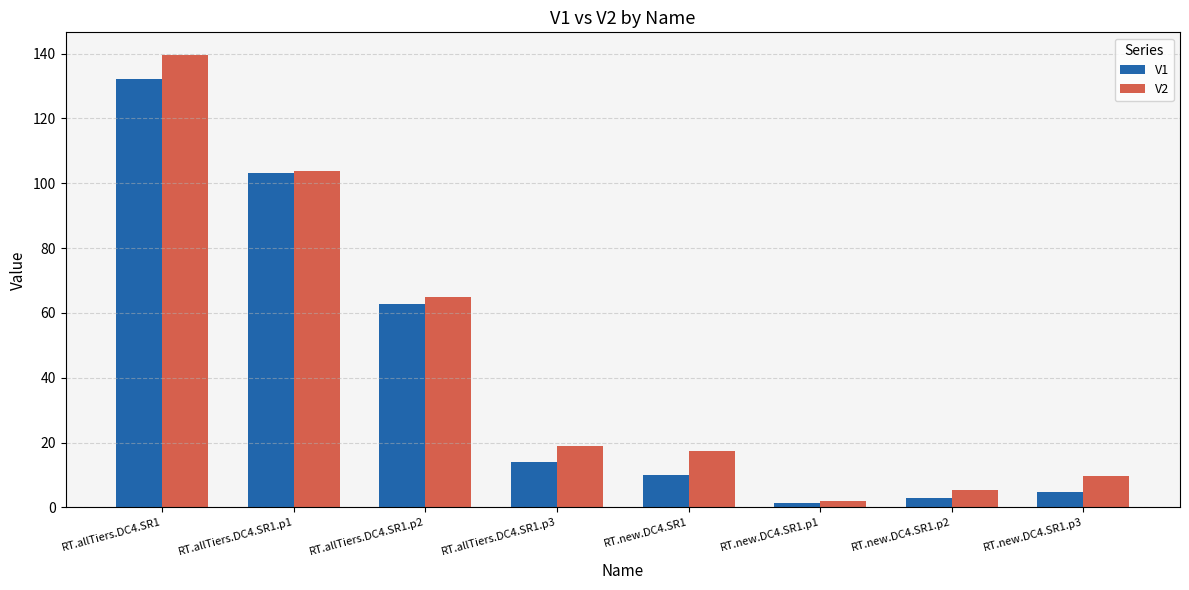

Which series has the widest spread of values?

V2